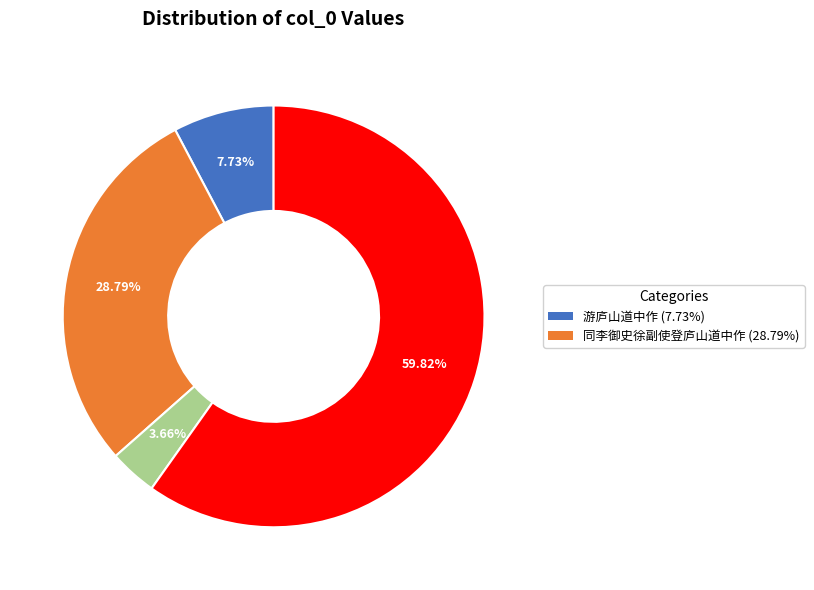

Is there any slice that represents more than half of the pie?

Yes